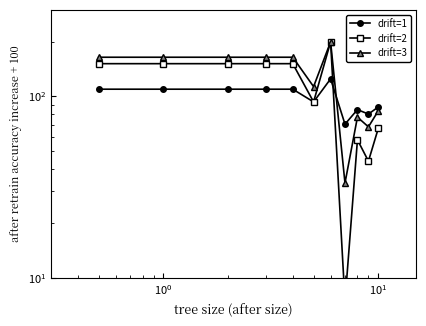

Is it true that drift=2 equals 82.5 at $\mathdefault{10^{2}}$?

False